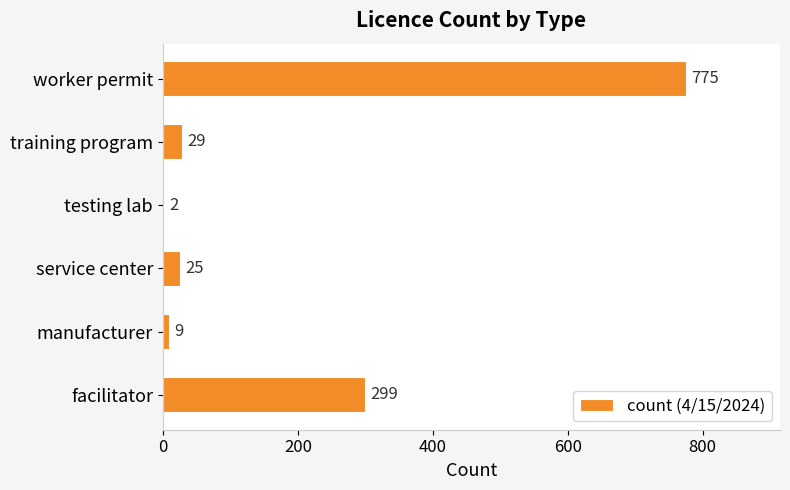

The value at testing lab is 2. True or false?

True